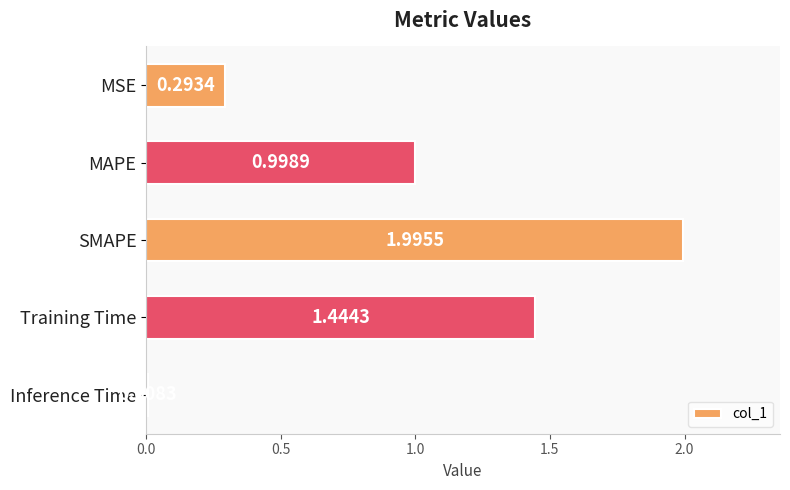

List the labels in order of value, largest first.

SMAPE, Training Time, MAPE, MSE, Inference Time